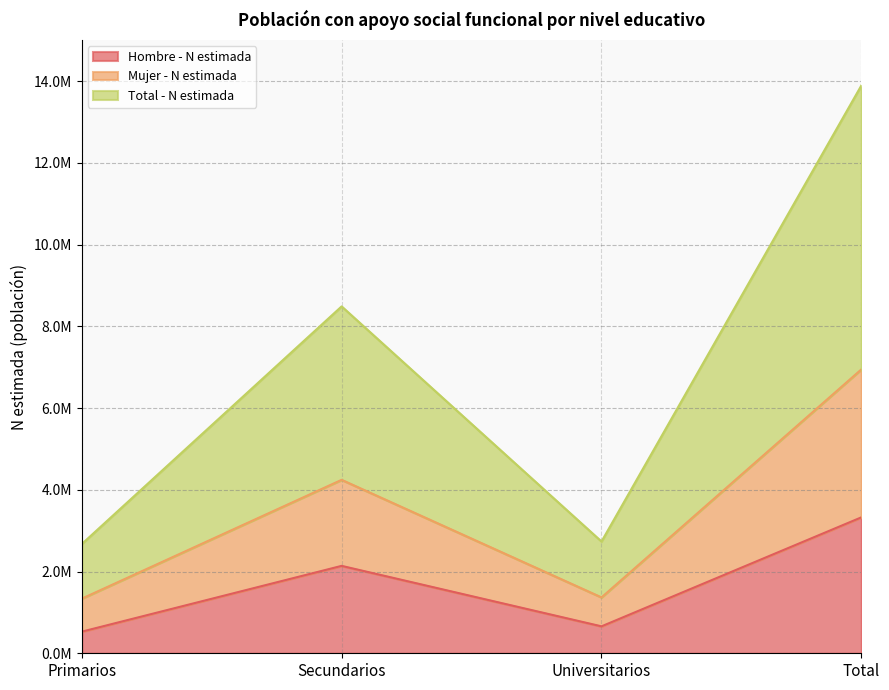

Is the value of Hombre - N estimada at Secundarios greater than the value of Total - N estimada at Total?

No